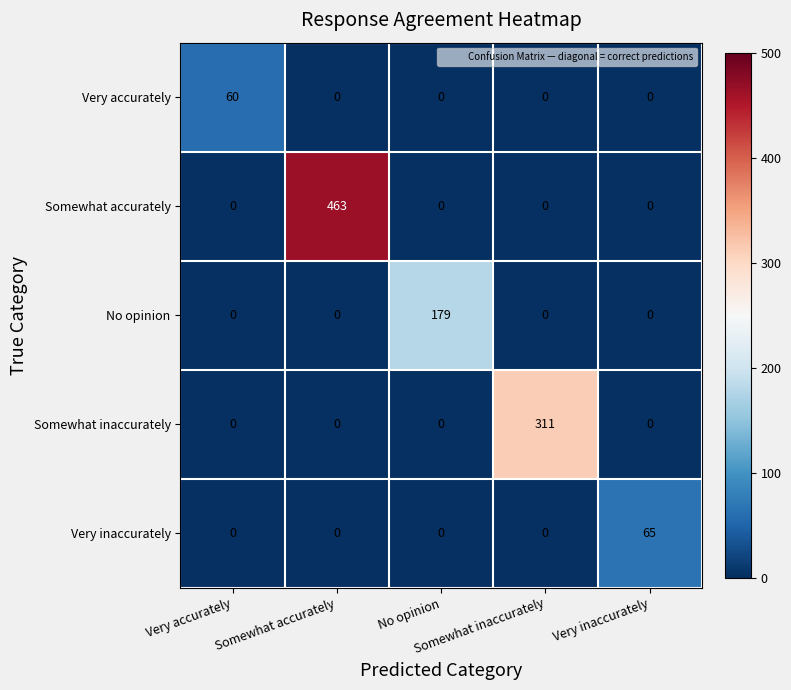

What is the maximum value shown in the chart?

463